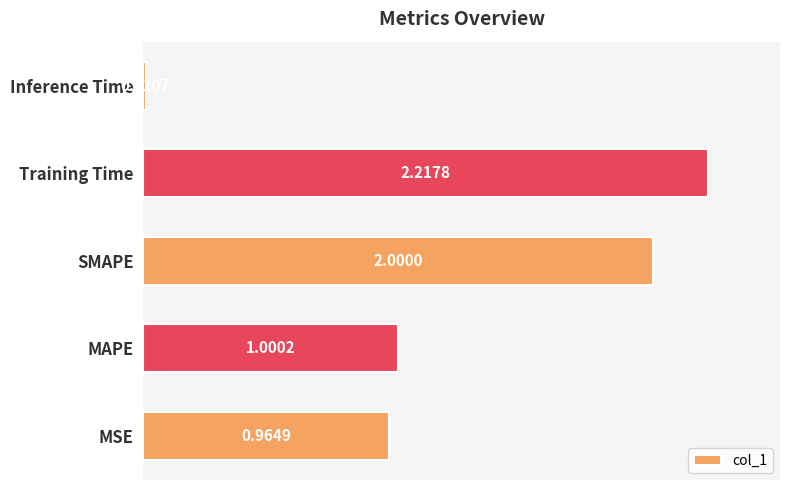

How many bars are there in total?

5